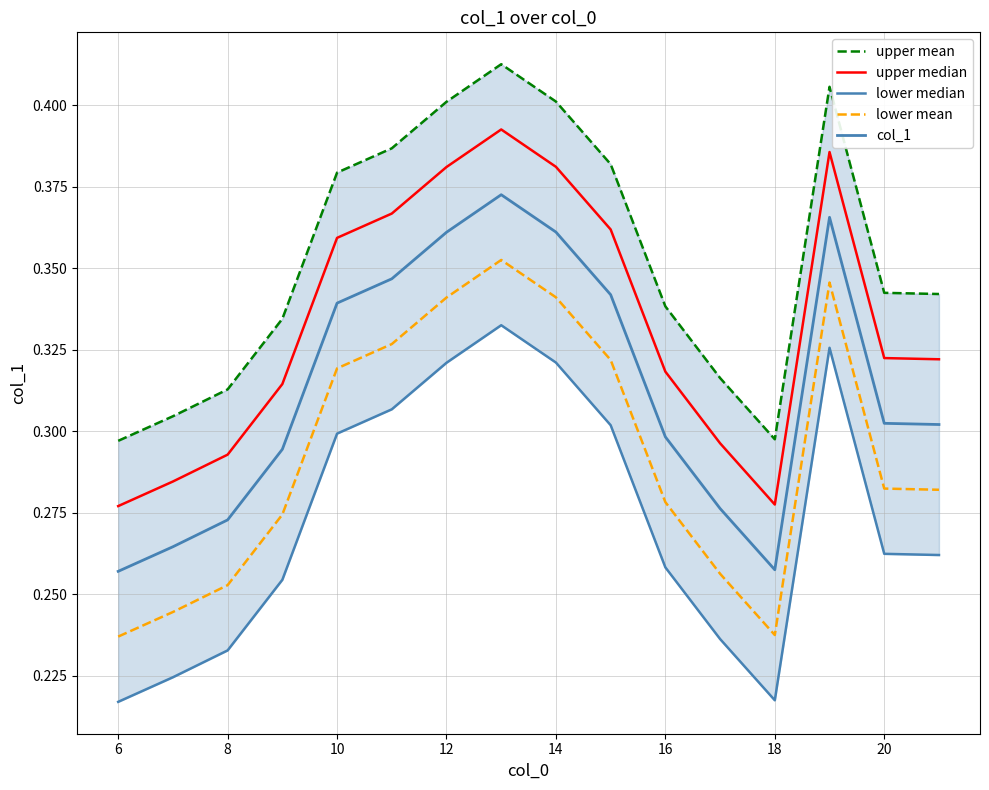

What is the greatest value displayed?

0.4